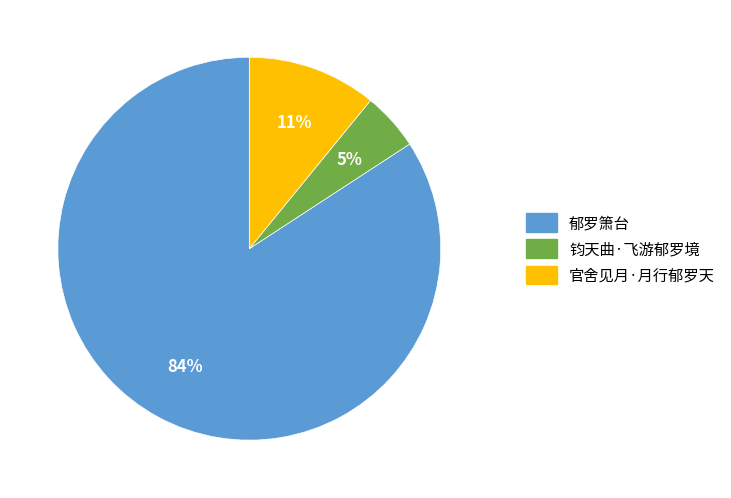

What is the smallest slice in the pie chart?

钧天曲·飞游郁罗境